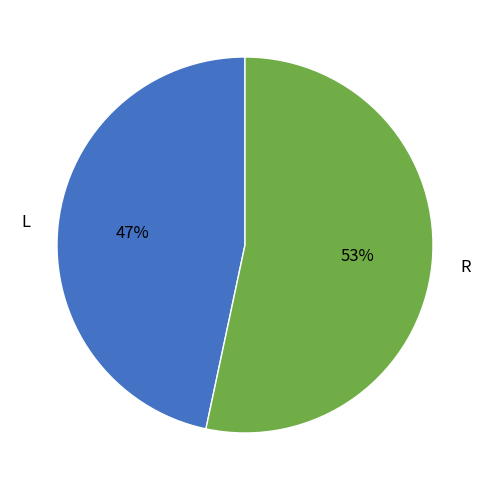

What percentage is the L slice, to the nearest percent?

47%